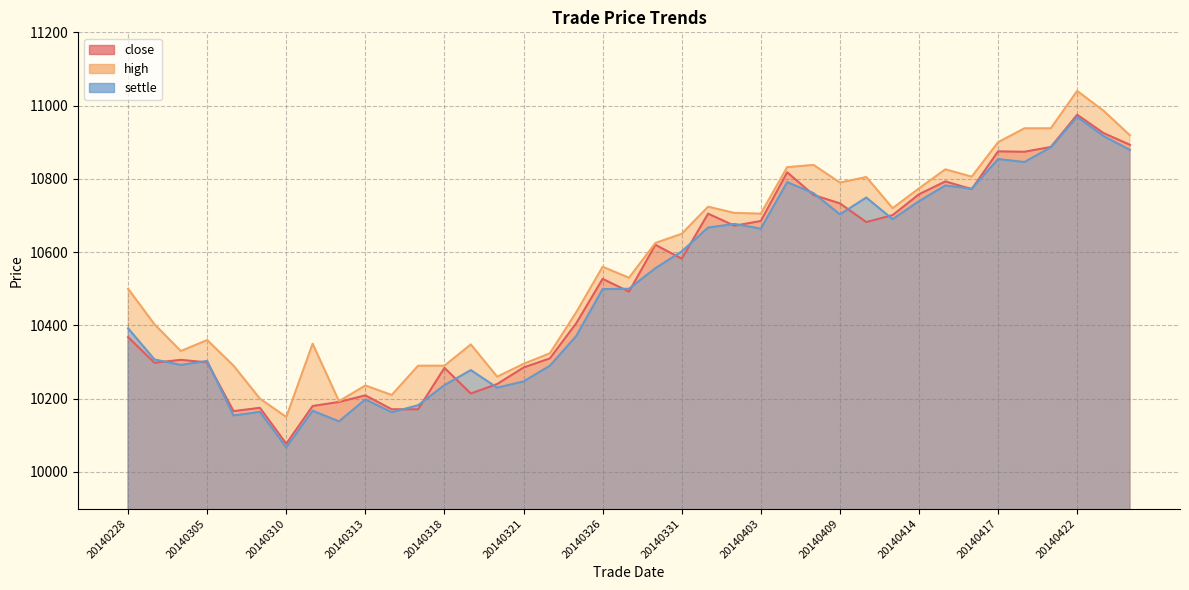

List the series in order of their peak value, lowest first.

settle, close, high